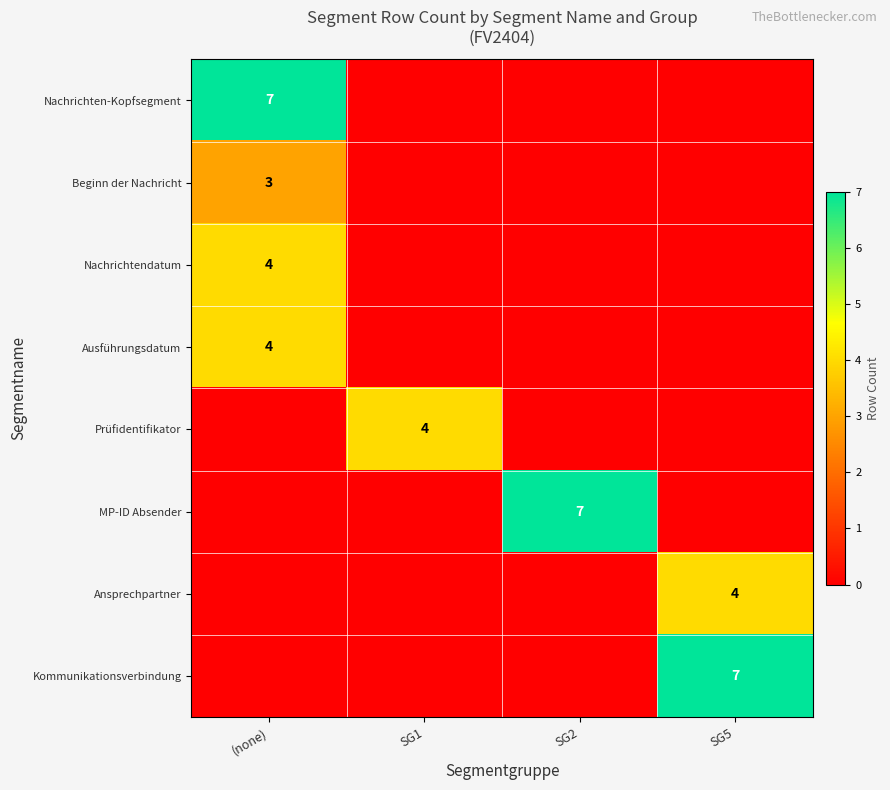

Which category has the lowest value across all series?

SG1